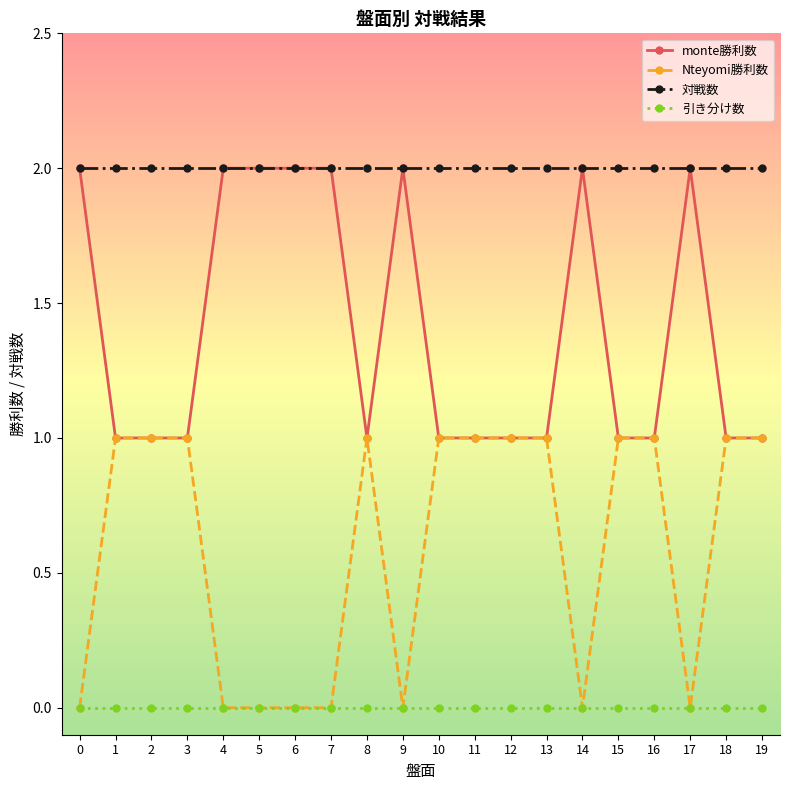

How many distinct data groups are displayed?

4